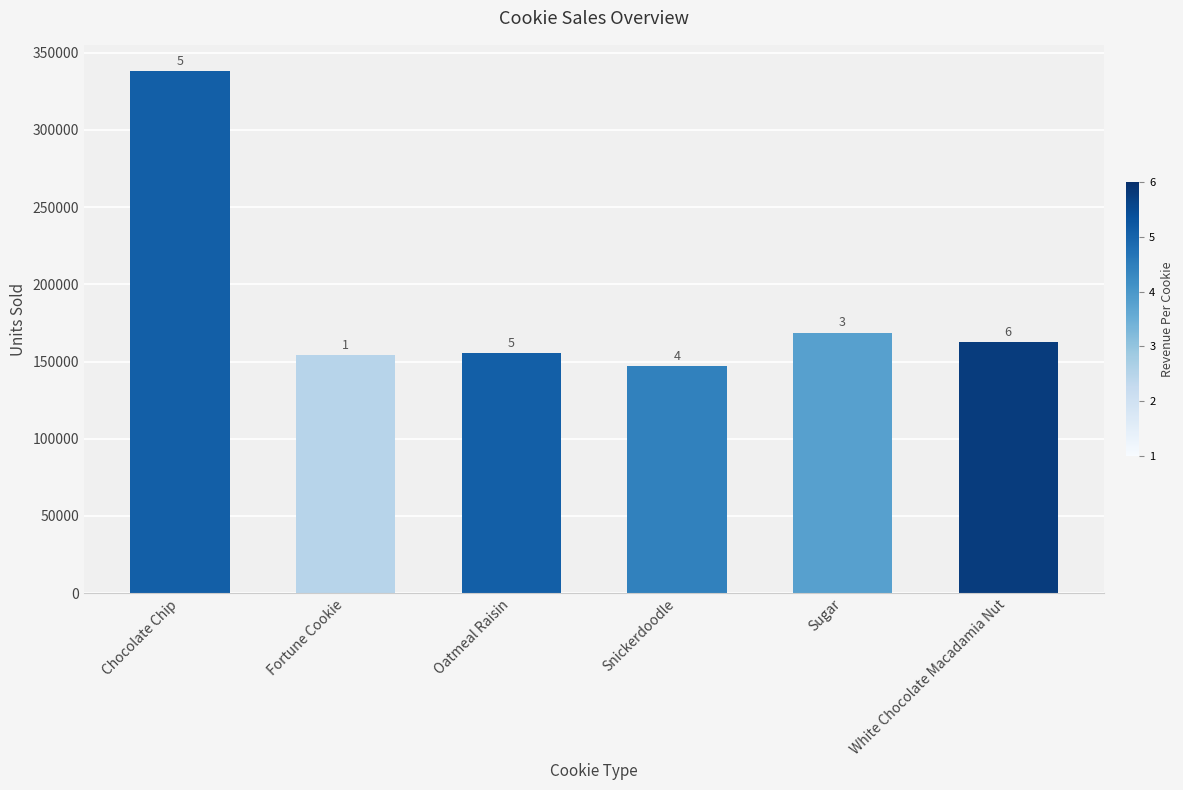

How many bars are there in total?

6